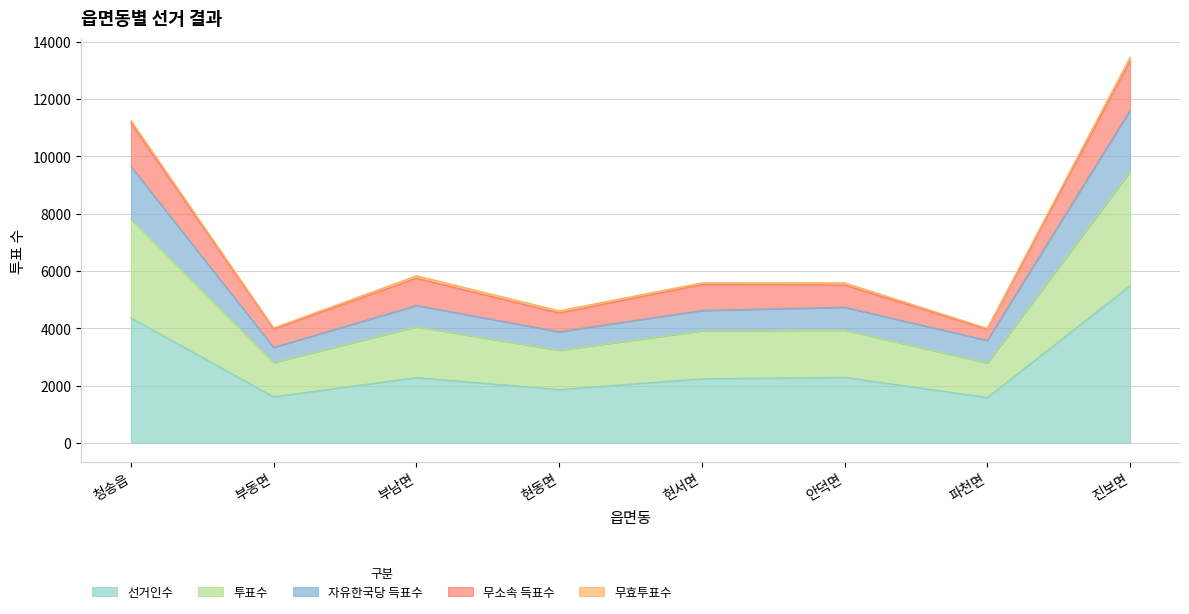

True or false: 자유한국당 득표수 and 투표수 intersect in this chart.

False